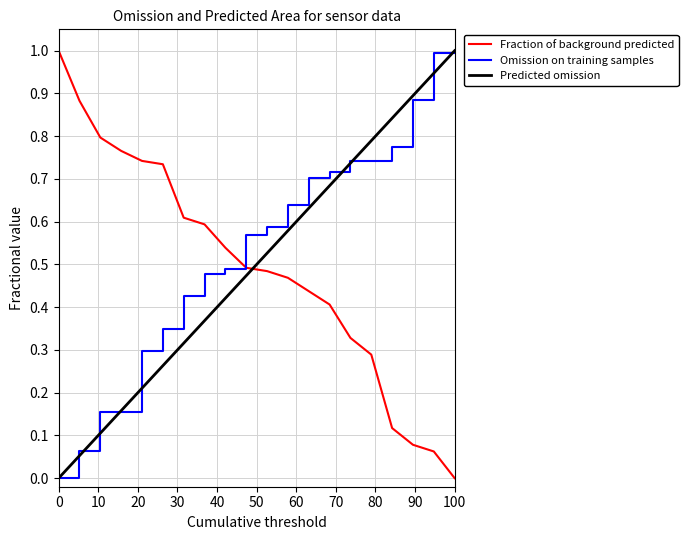

How many distinct data groups are displayed?

3